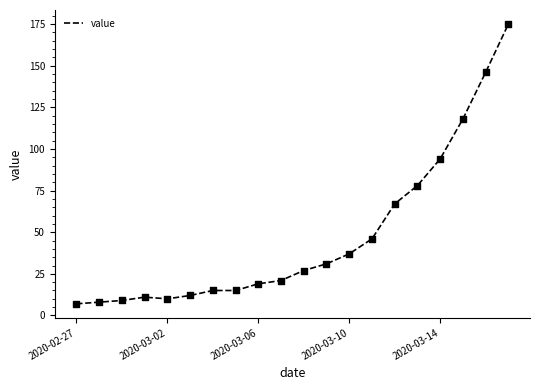

What is the difference between the maximum and minimum values?

168